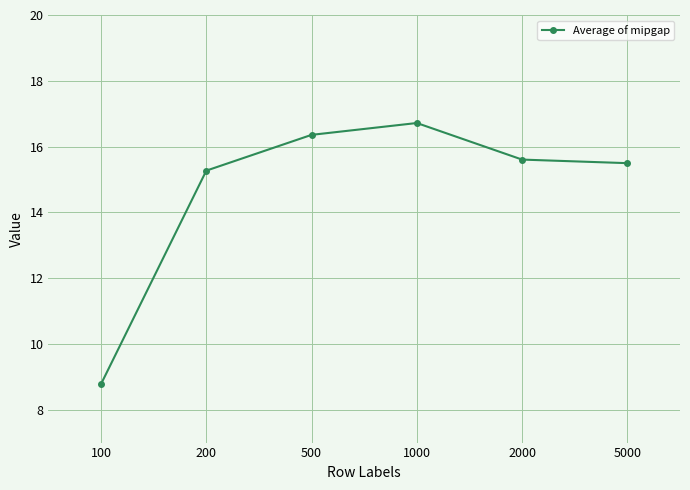

What is the sum of the values at 100 and 5000?

24.3